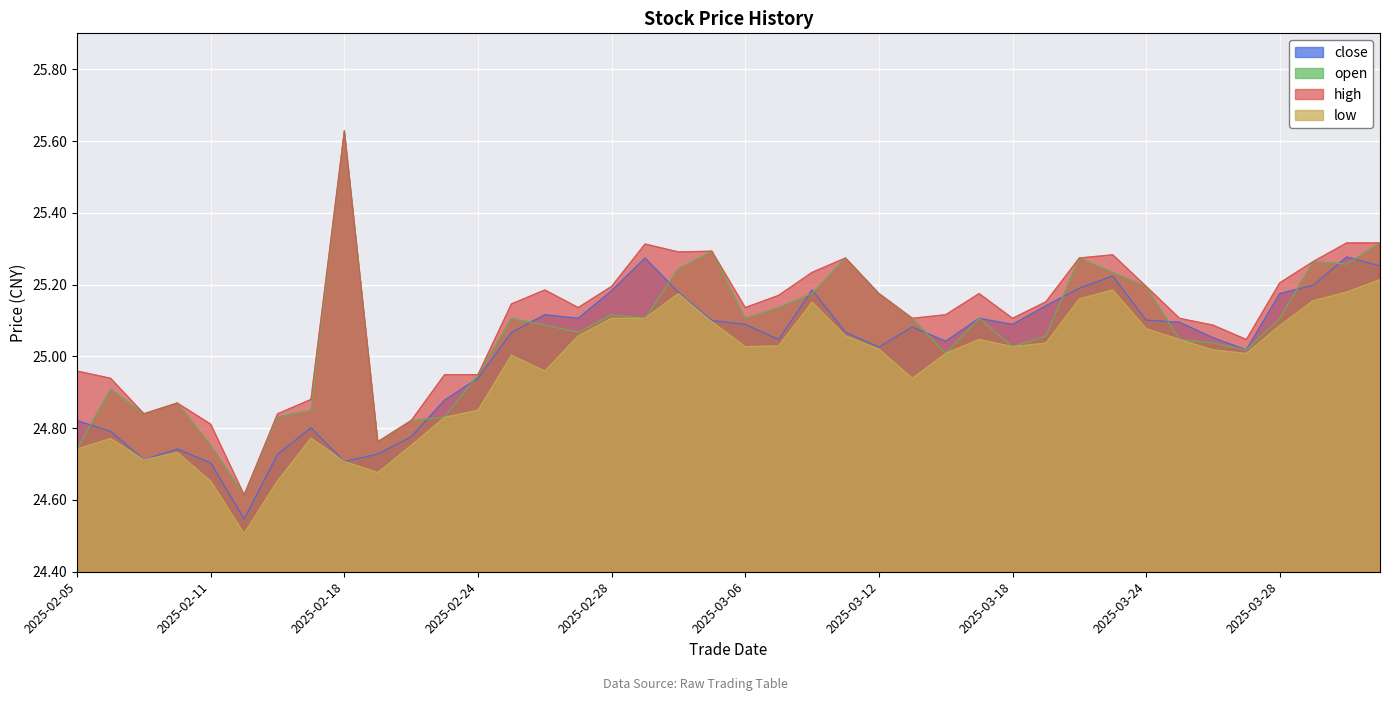

Read the close value at 20250314.

25.0